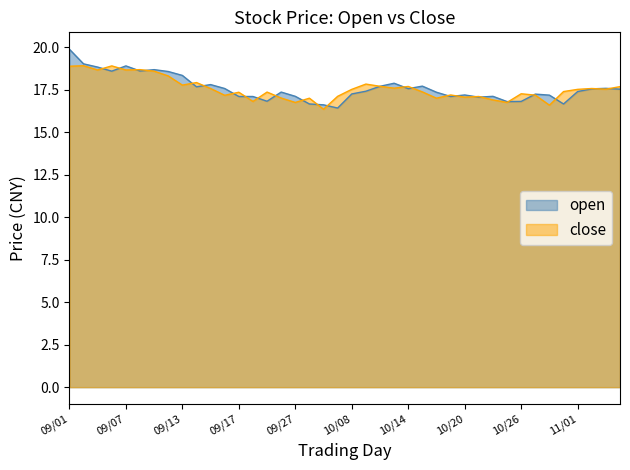

What is the maximum value for open?

19.9